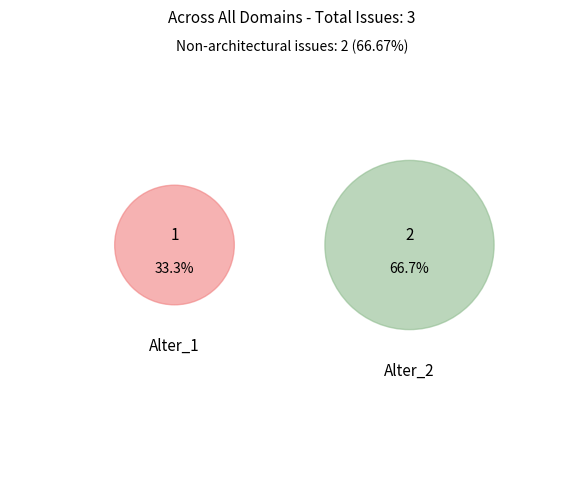

Between Alter_1 and Alter_2, which is larger?

Alter_2